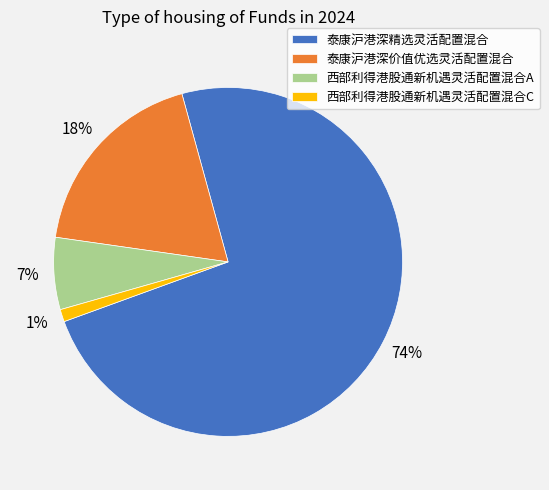

True or false: 西部利得港股通新机遇灵活配置混合C accounts for 11% of the total.

False